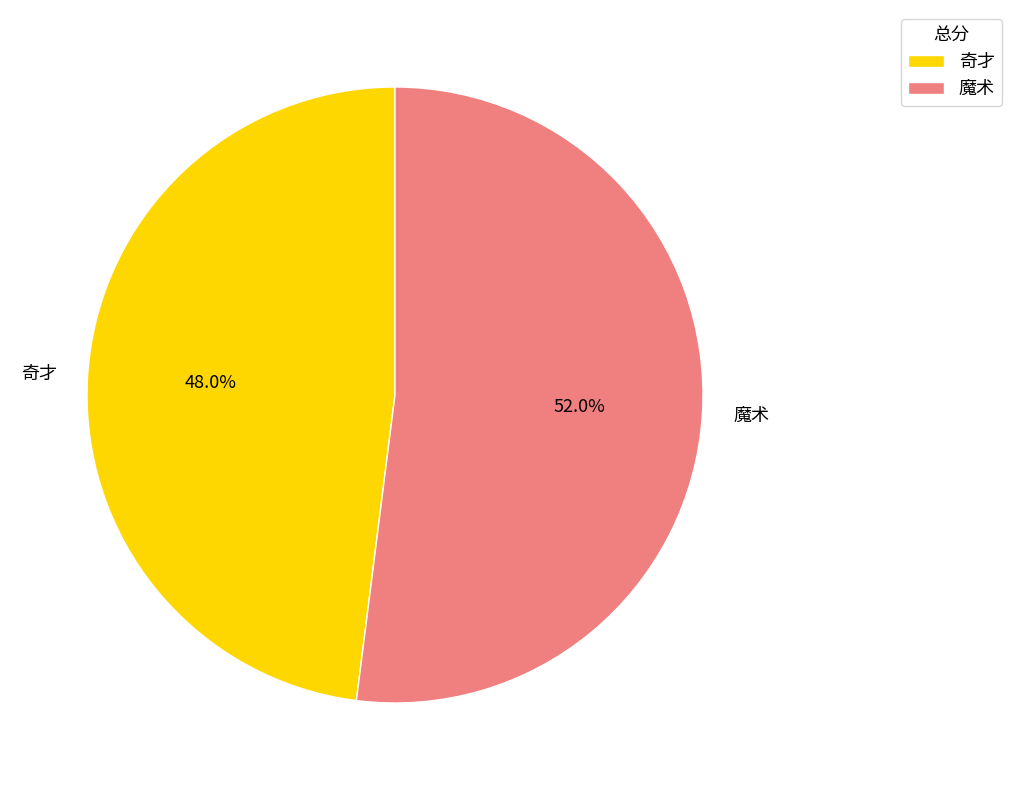

Combined, what portion of the pie is 魔术 and 奇才?

100.0%